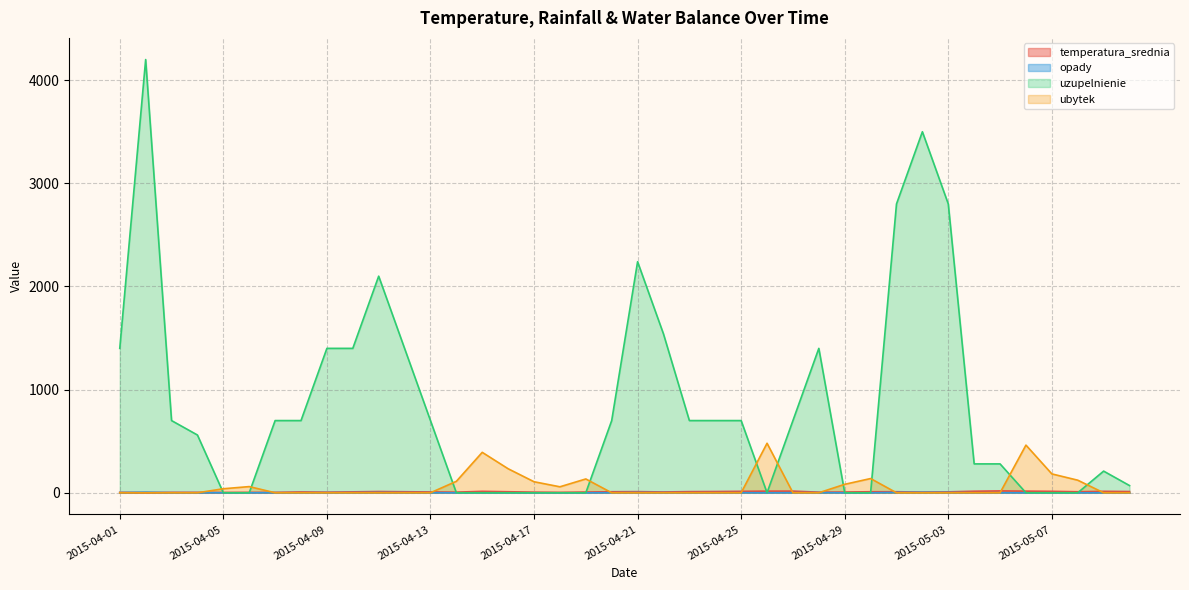

Which series has the largest total across all categories?

uzupelnienie